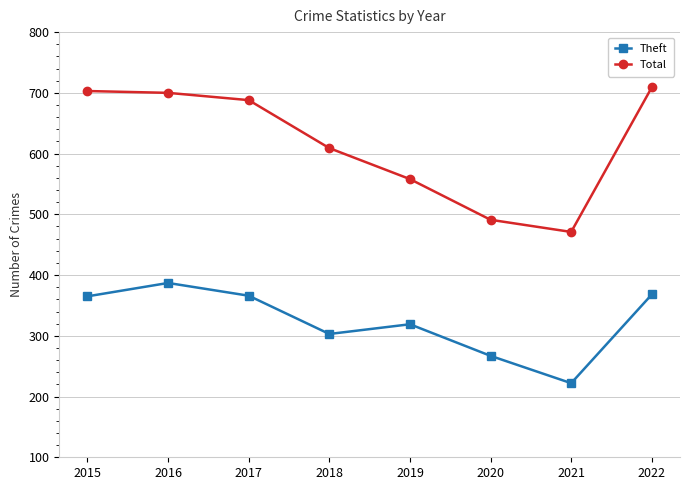

Which series has the largest total across all categories?

Total